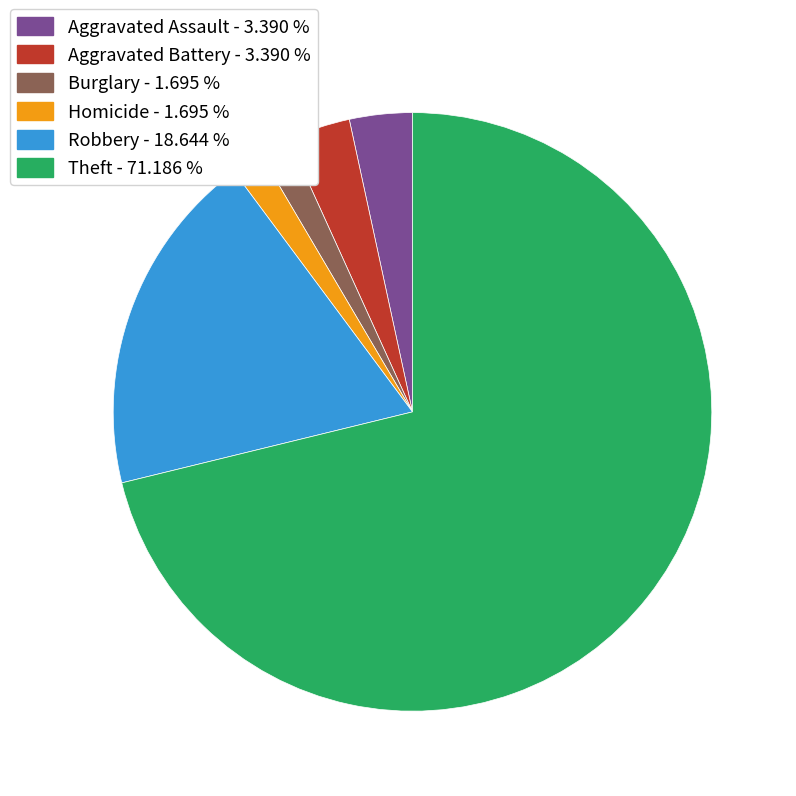

Which slice is the largest?

Theft - 71.186 %